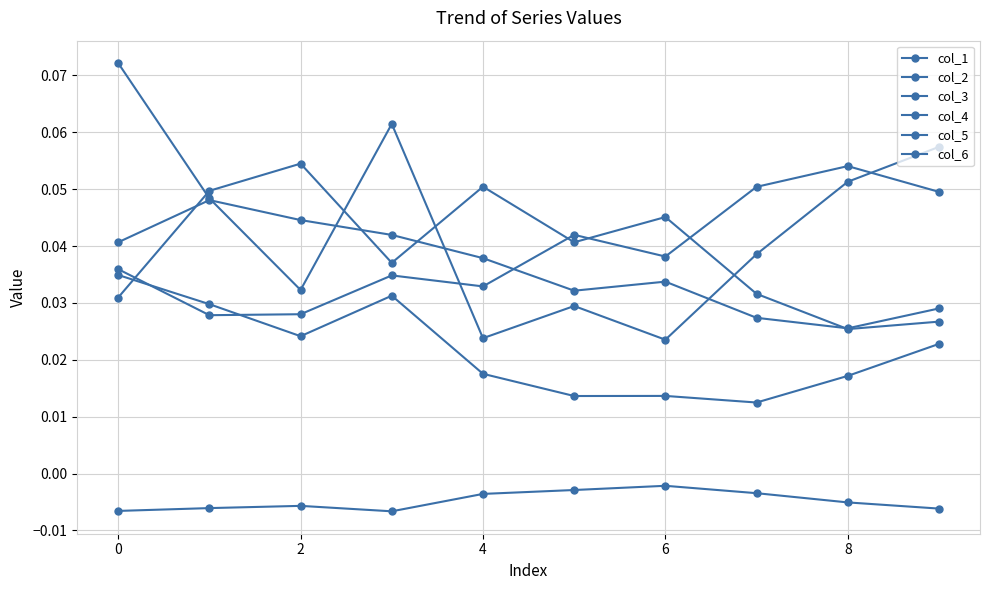

How many lines are shown in the chart?

6